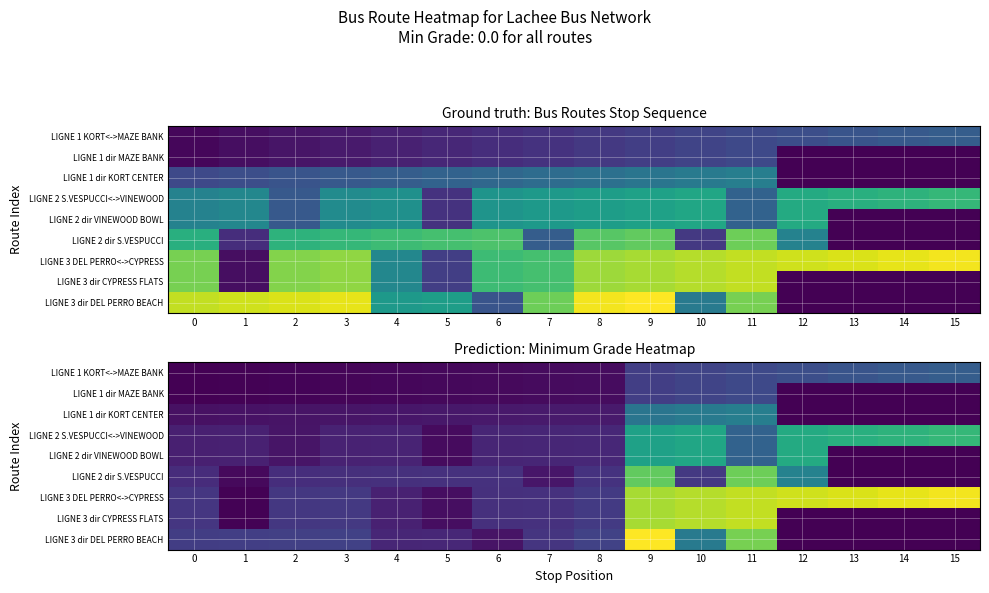

Count the number of categories in the chart.

16